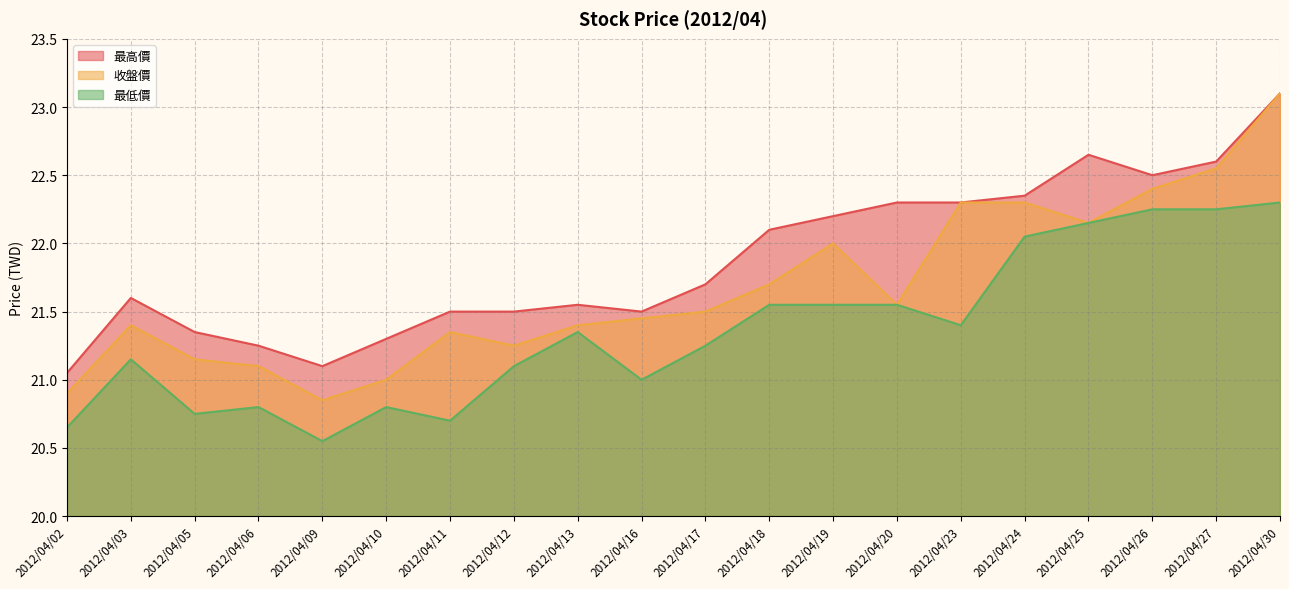

Which has a higher value, 2012/04/16 or 2012/04/11?

2012/04/16